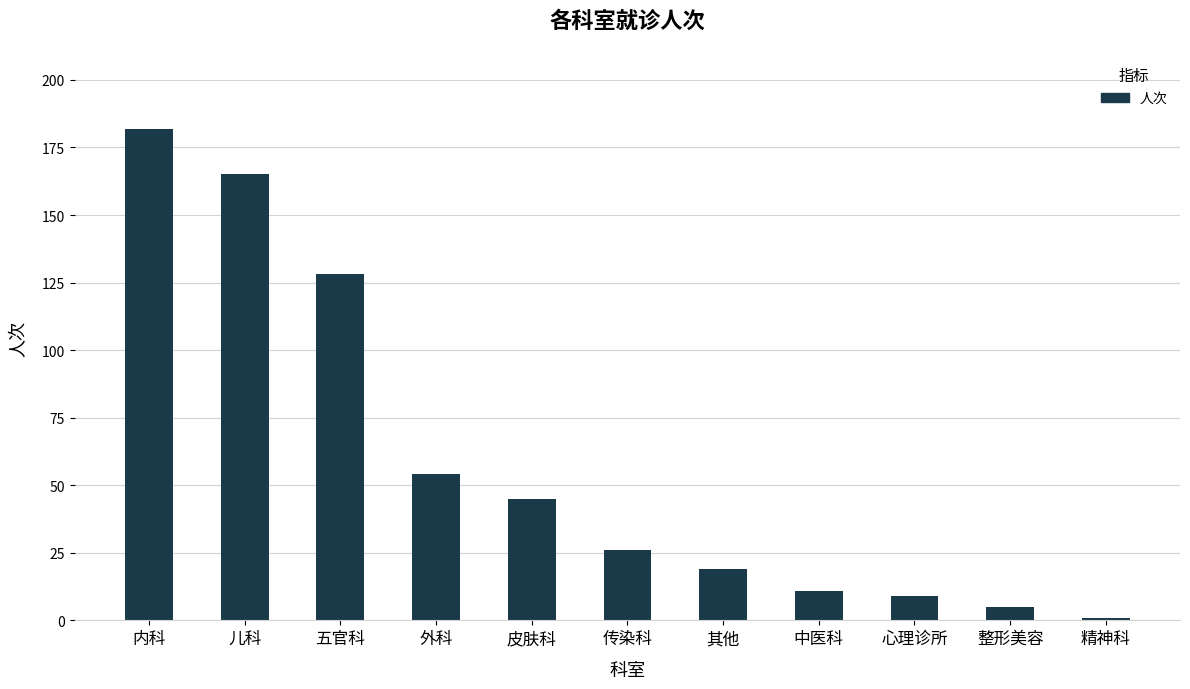

List the labels in order of value, largest first.

内科, 儿科, 五官科, 外科, 皮肤科, 传染科, 其他, 中医科, 心理诊所, 整形美容, 精神科